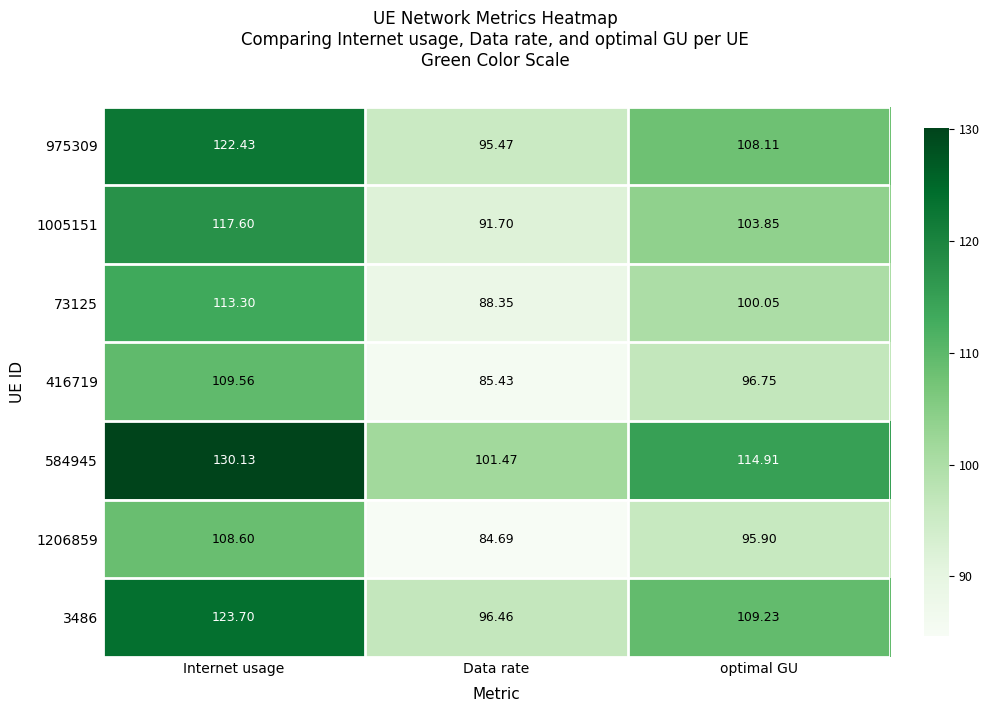

What is the spread (max minus min) of values at optimal GU?

19.0